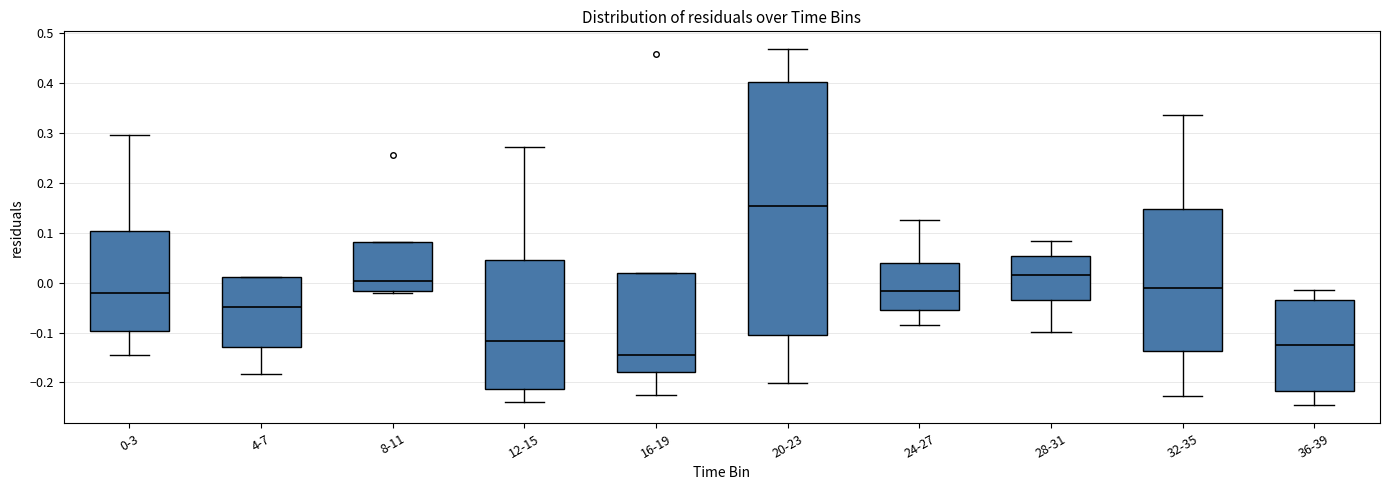

Reading left to right, transcribe this box plot: for each box, give where its median line is, the range the box spans, and where its two whiskers end, as read against the y-axis. The values are not printed on the chart, so give them approximately, as read against the axis.

0-3: median -0.02, box -0.10 to 0.10, whiskers -0.15 to 0.30
4-7: median -0.05, box -0.13 to 0.01, whiskers -0.18 to 0.01
8-11: median 0.00, box -0.02 to 0.08, whiskers -0.02 to 0.08
12-15: median -0.12, box -0.21 to 0.05, whiskers -0.24 to 0.27
16-19: median -0.15, box -0.18 to 0.02, whiskers -0.23 to 0.02
20-23: median 0.15, box -0.11 to 0.40, whiskers -0.20 to 0.47
24-27: median -0.02, box -0.06 to 0.04, whiskers -0.09 to 0.13
28-31: median 0.02, box -0.03 to 0.05, whiskers -0.10 to 0.08
32-35: median -0.01, box -0.14 to 0.15, whiskers -0.23 to 0.34
36-39: median -0.12, box -0.22 to -0.04, whiskers -0.25 to -0.01